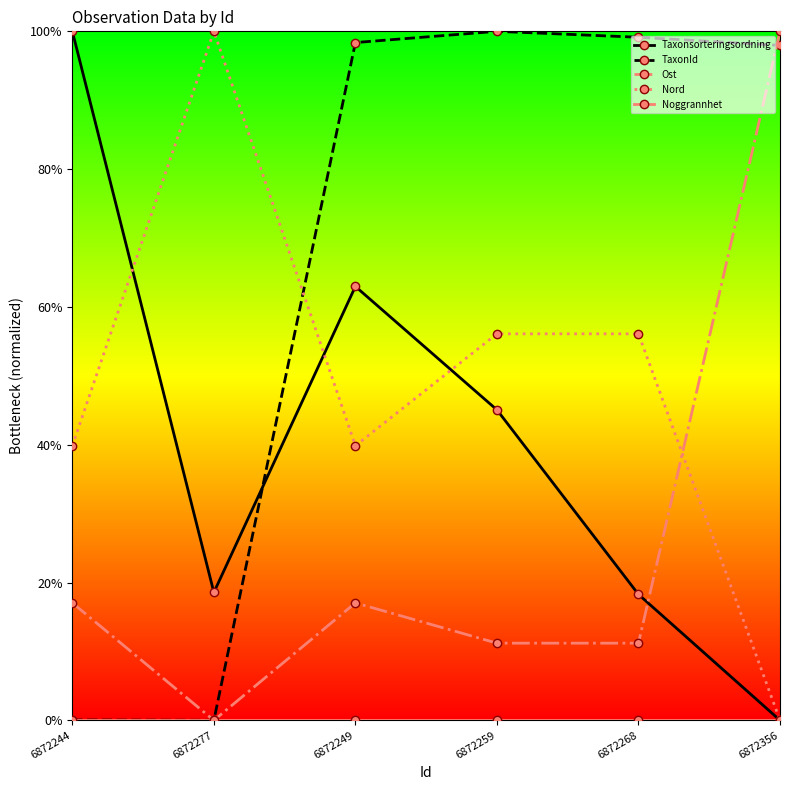

Which series ends up on top after the final intersection of Taxonsorteringsordning and TaxonId?

TaxonId